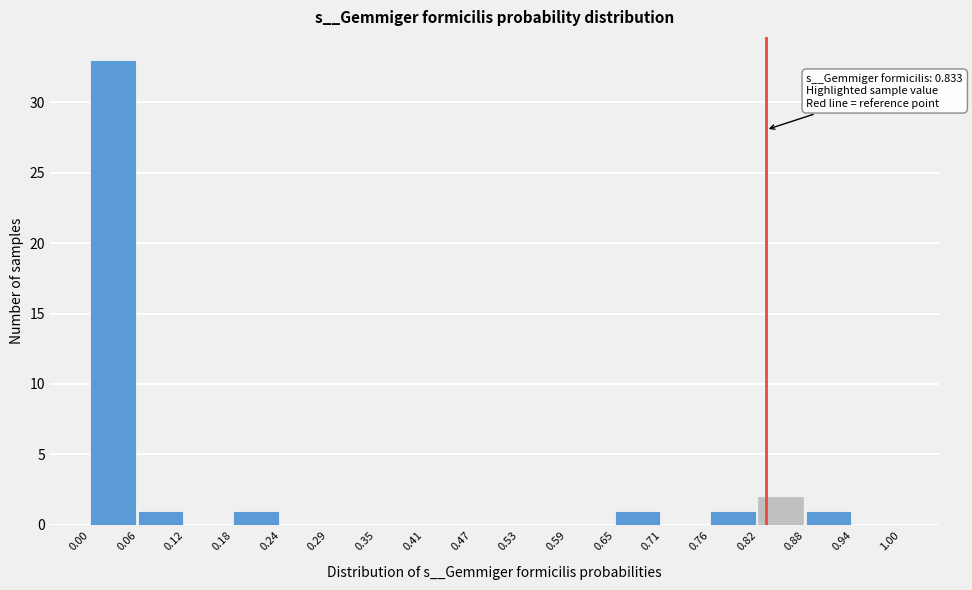

Which range on the x-axis has the tallest bar?

0.00 to 0.06